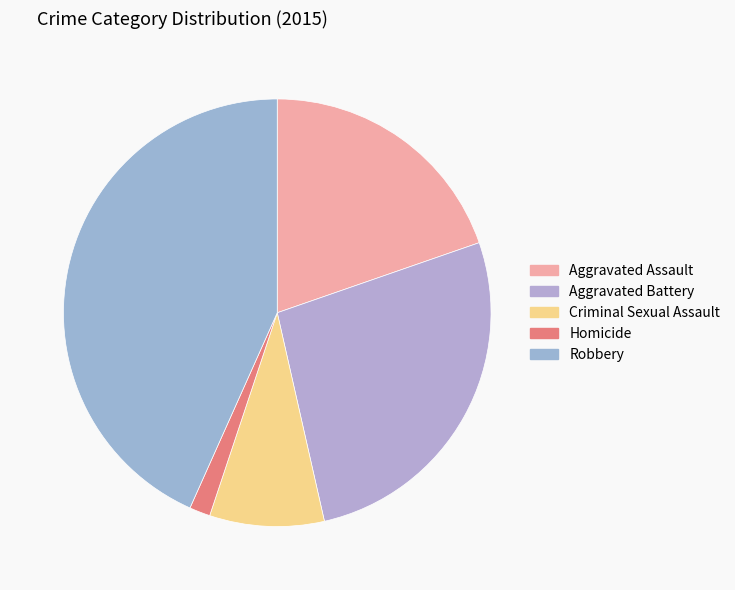

What is the total percentage of Robbery and Aggravated Assault?

63.0%